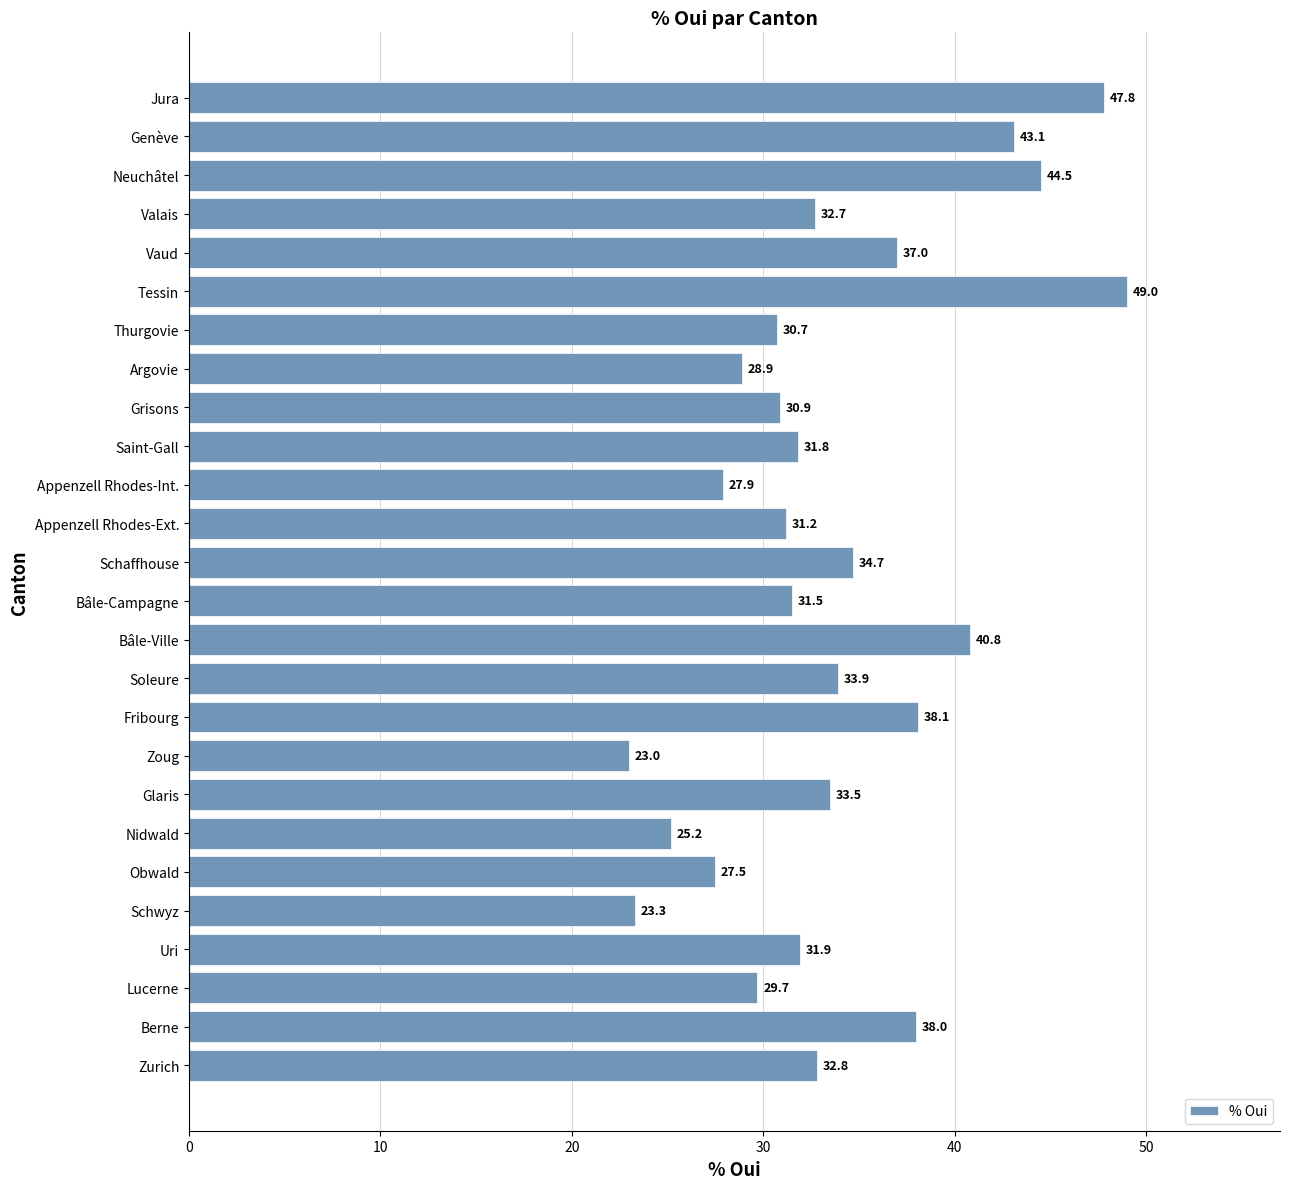

How many distinct data groups are displayed?

1